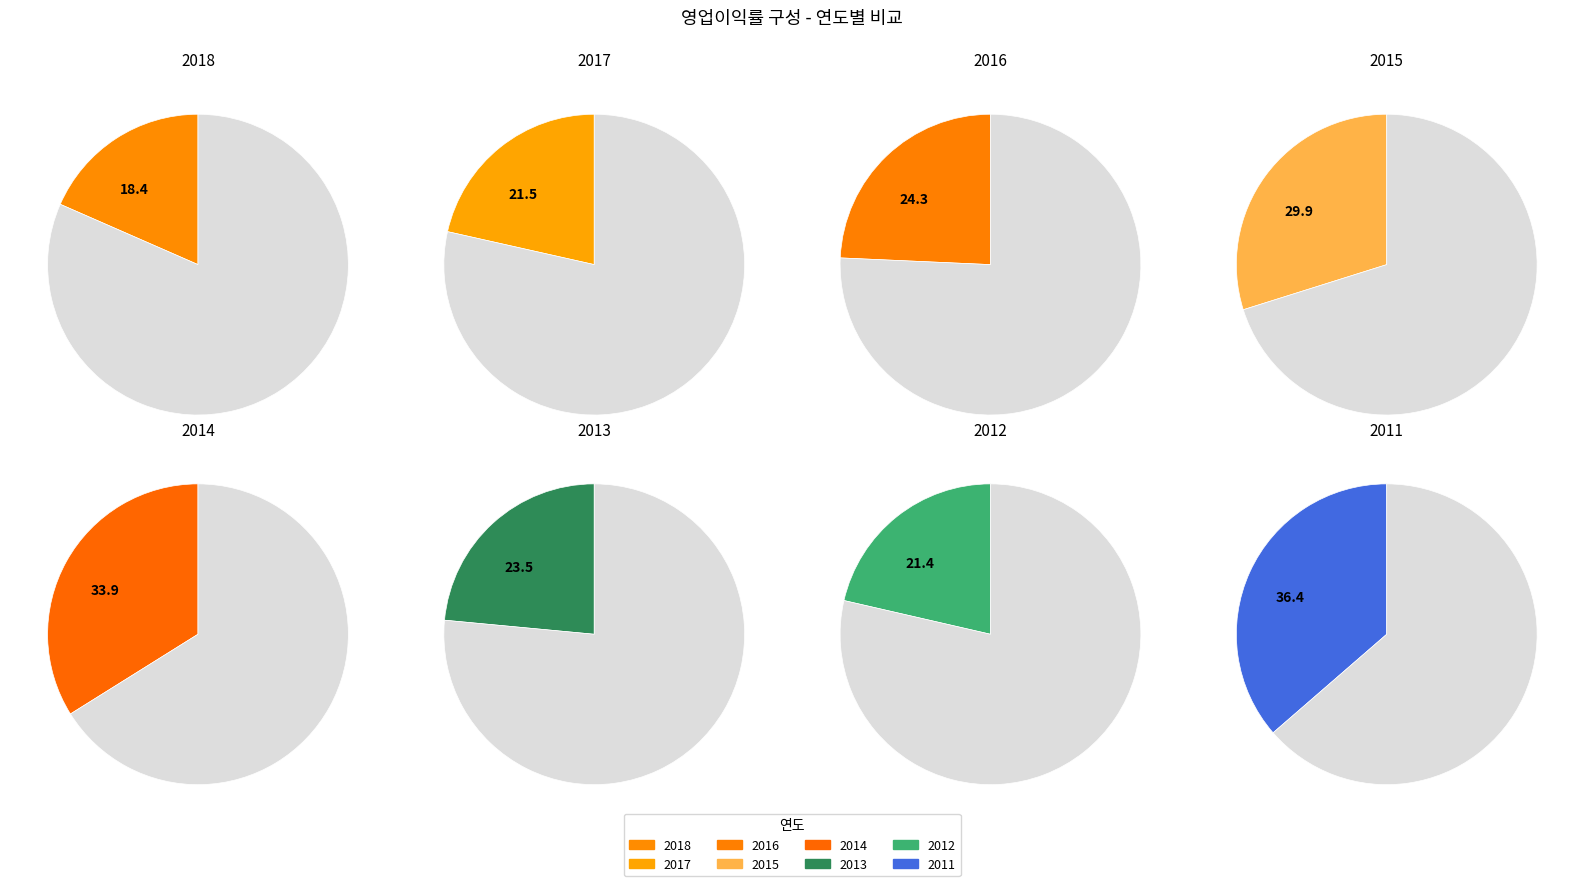

What is the change in value from 2017 to 2015?

+8.4